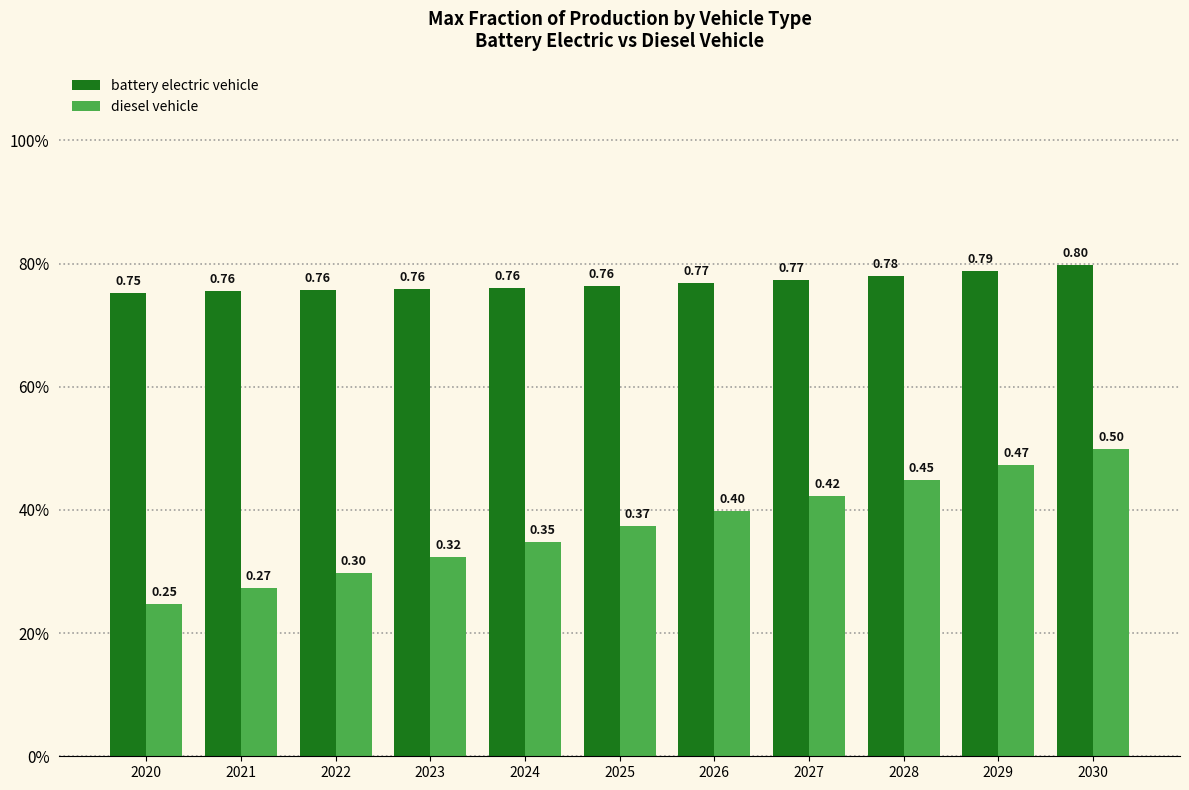

Are the bars horizontal?

No